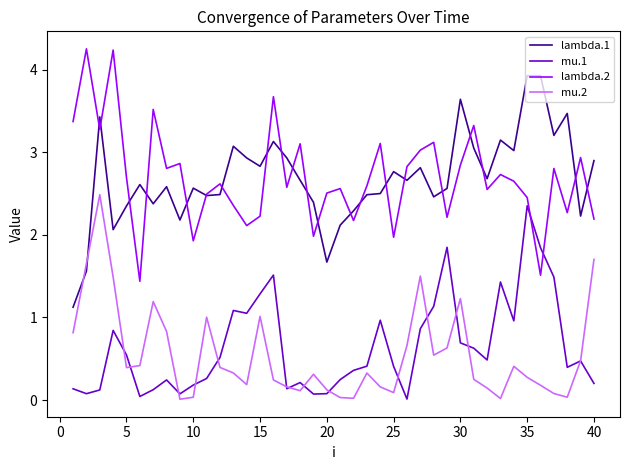

What is the minimum value for lambda.2?

1.4